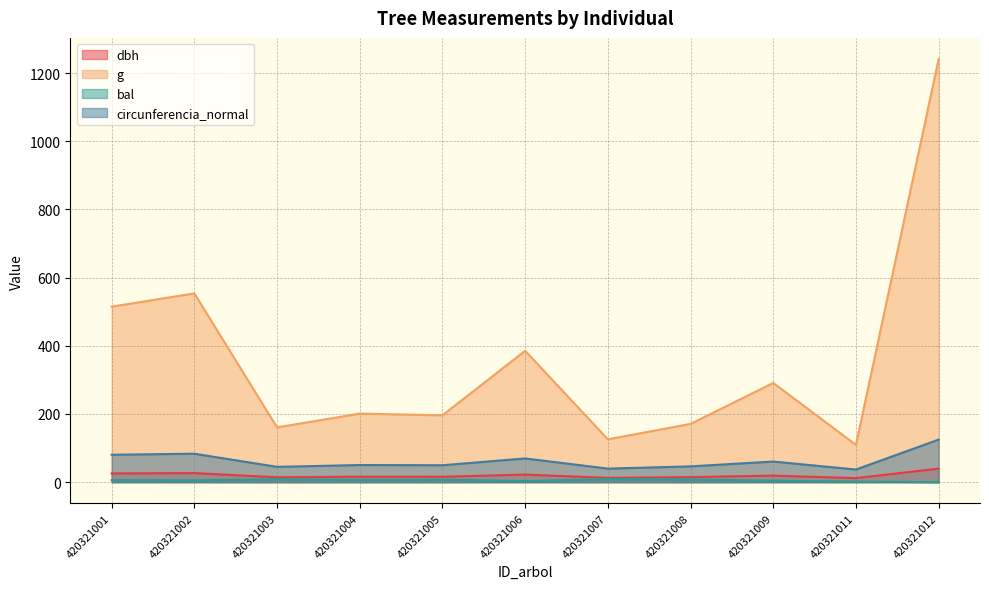

Which series has the largest range (max minus min)?

g